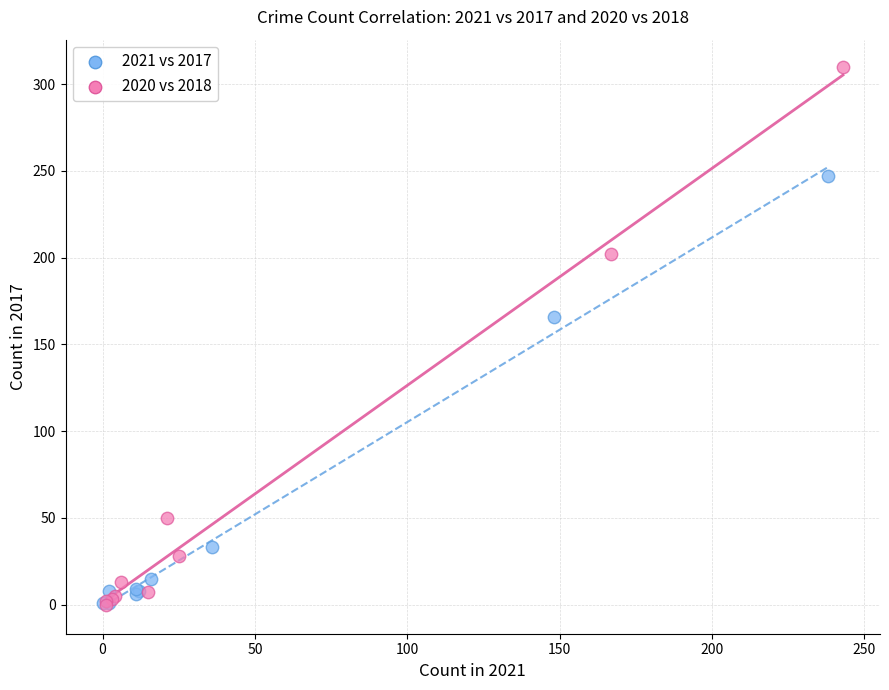

Which series has the largest Y range (max minus min)?

2020 vs 2018